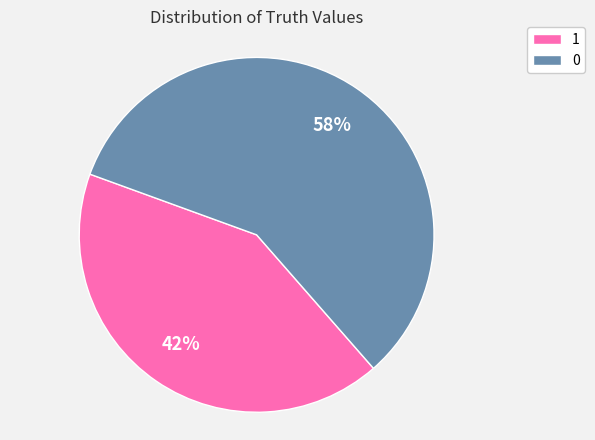

Does 0 account for over 50% of the chart?

Yes